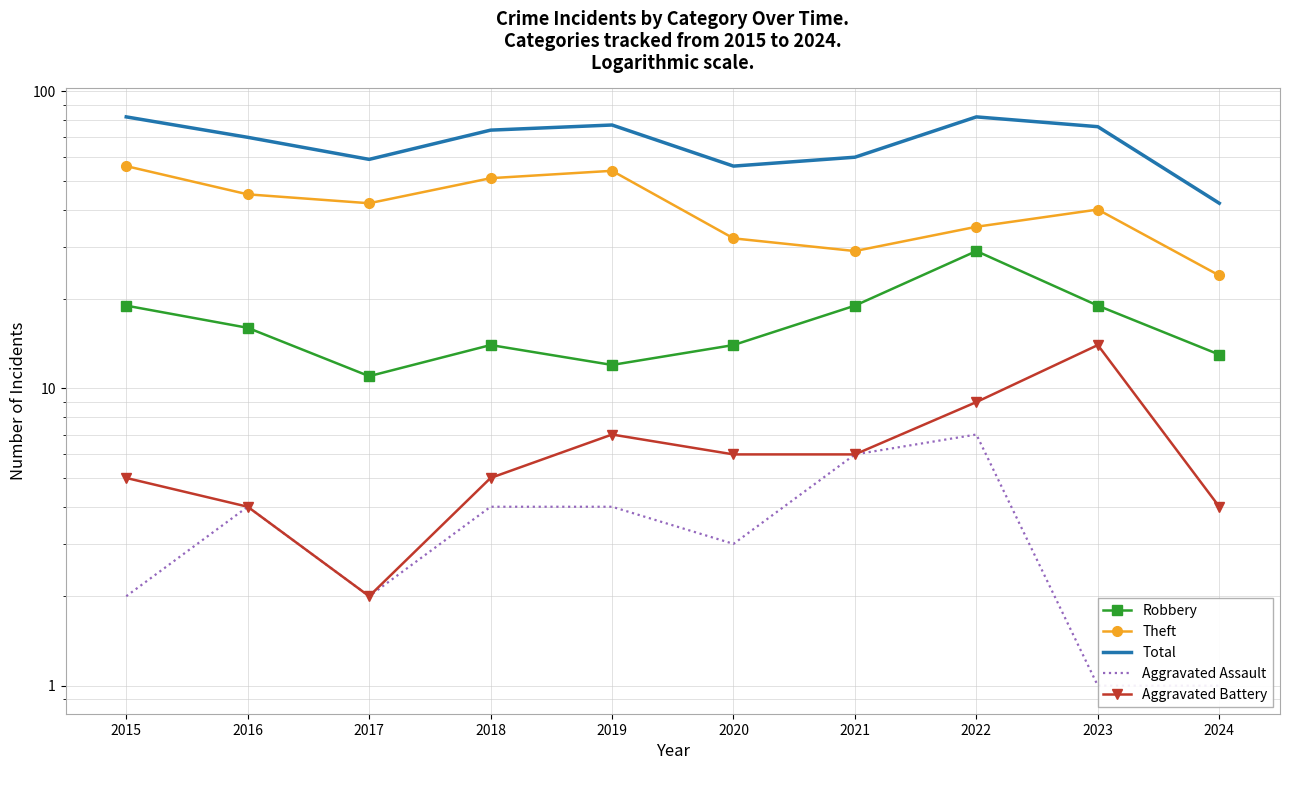

In Aggravated Battery, how many points are higher than both neighbors (excluding endpoints)?

2